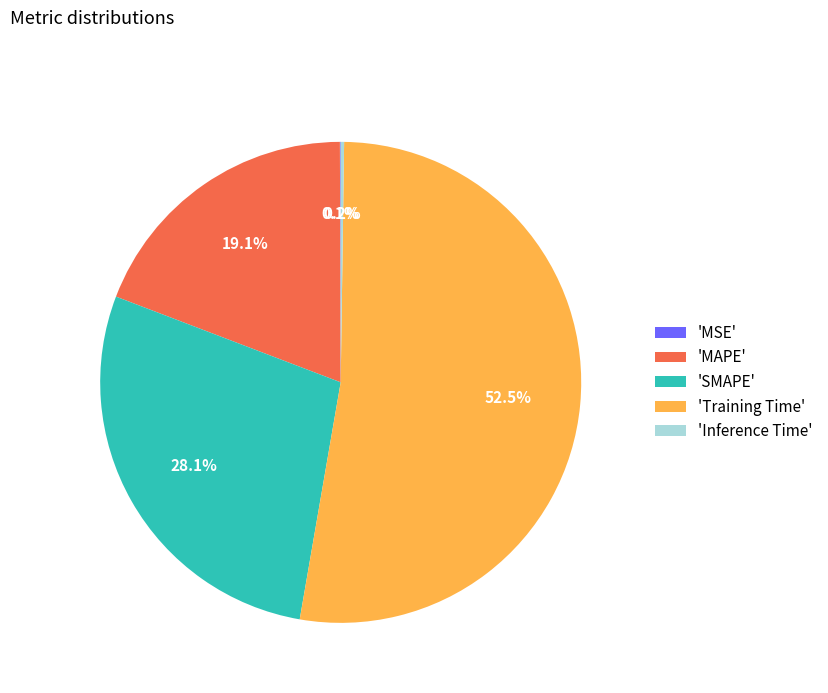

Between 'MAPE' and 'SMAPE', which is larger?

'SMAPE'